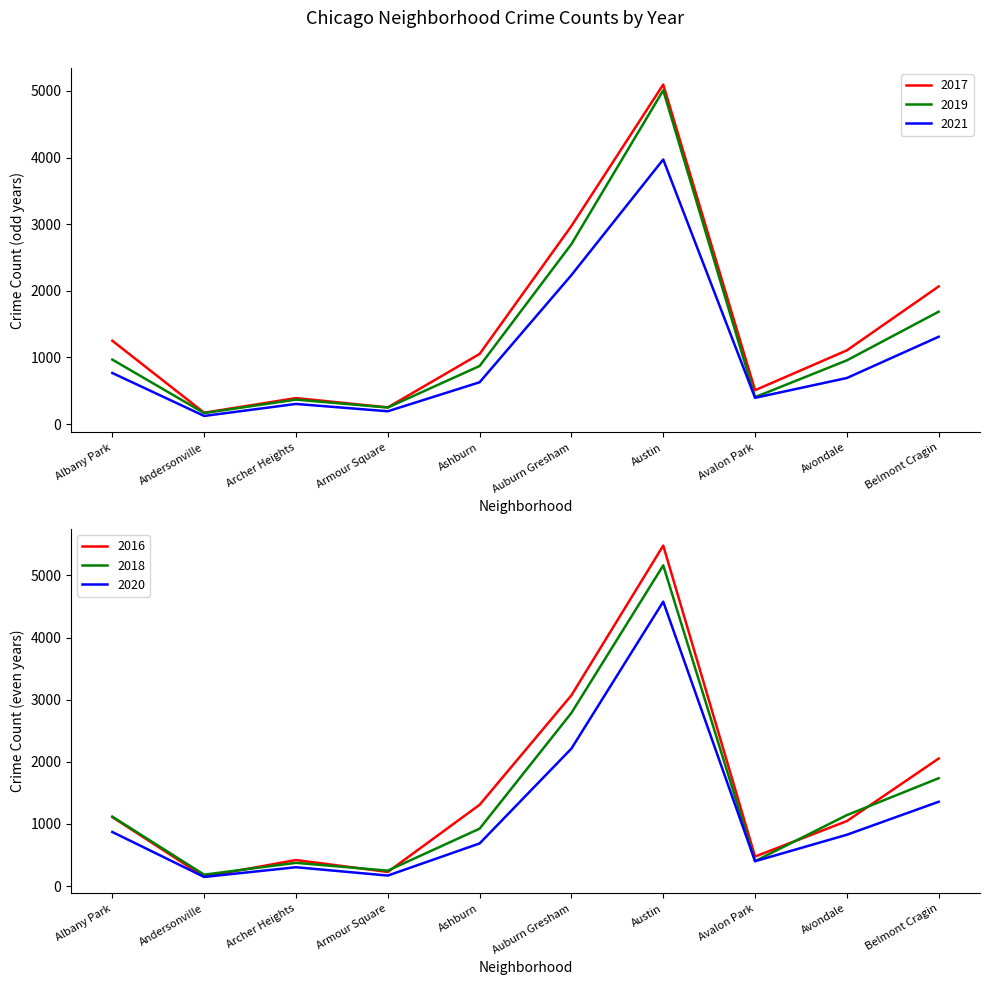

True or false: 2021 has a value of 117 at Avalon Park.

False